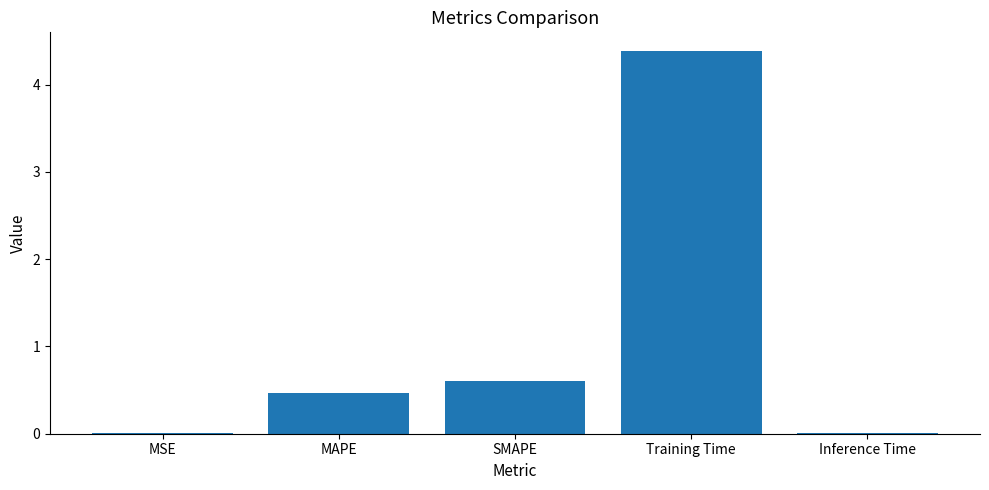

What is the change in value from SMAPE to Training Time?

+3.8